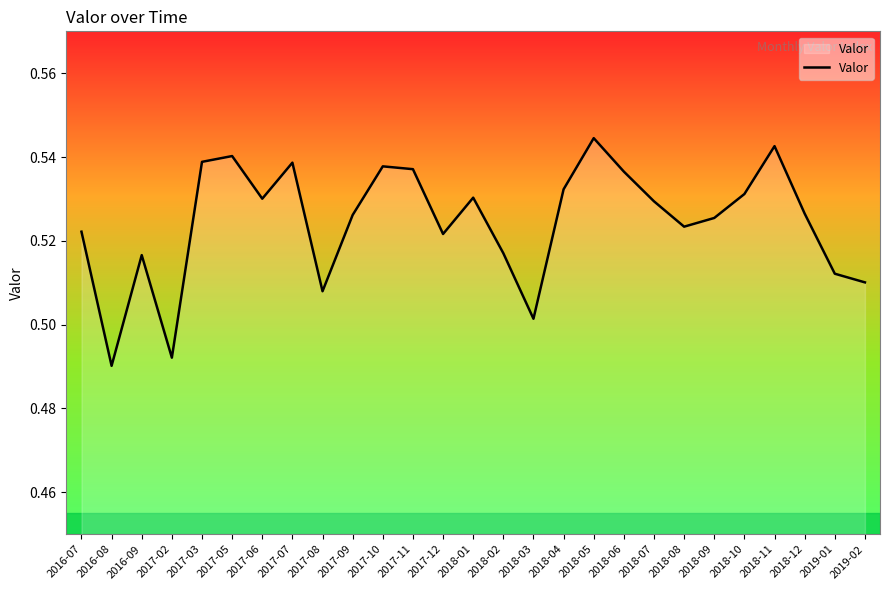

True or false: the data shows 0.7 at 2016-09.

False